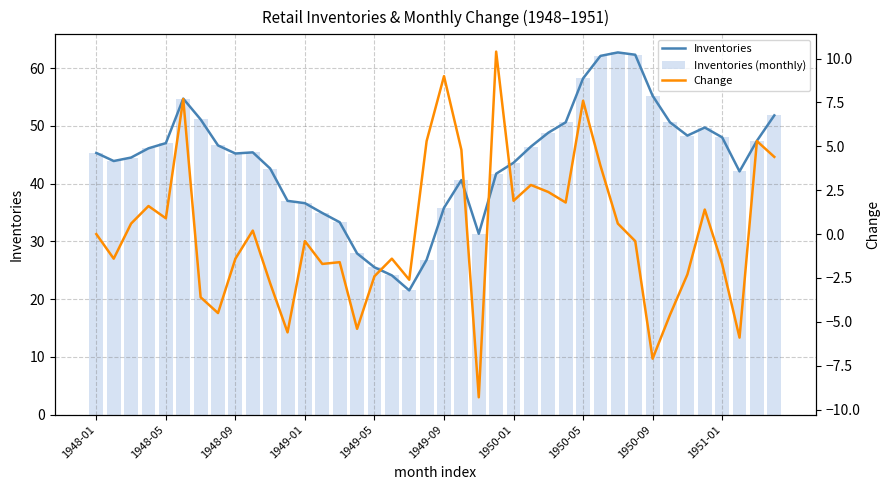

The value of Inventories at 34 is 72.8. True or false?

False